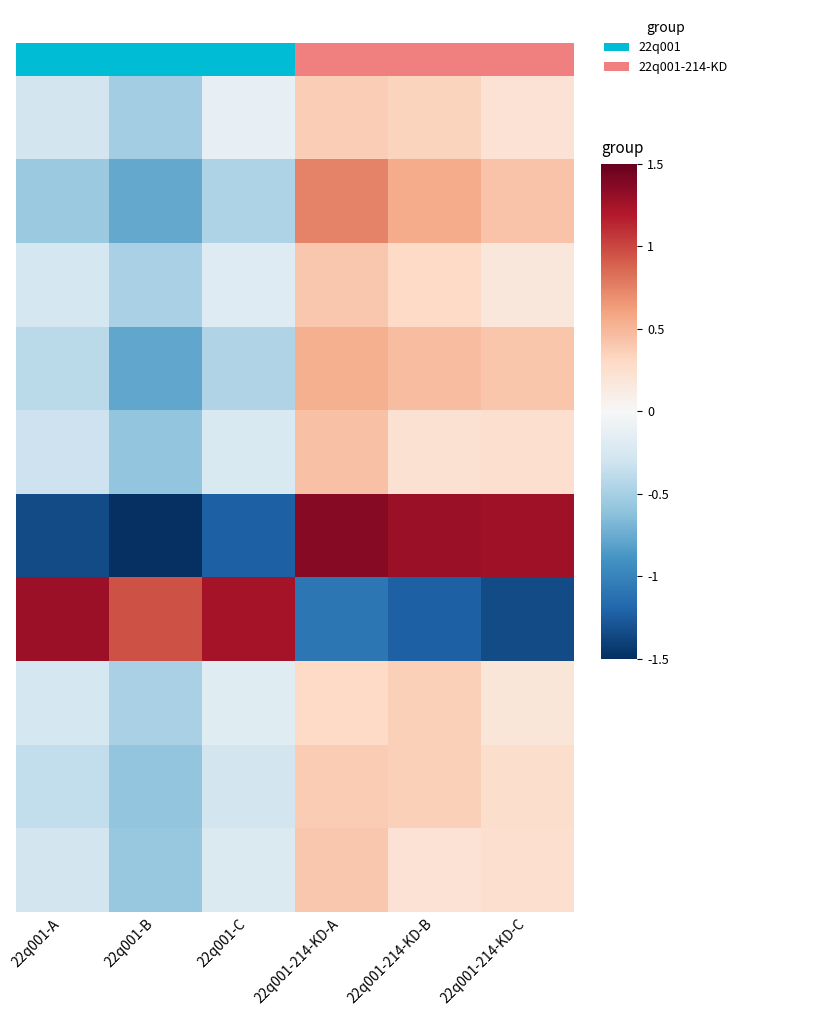

What is the spread (max minus min) of values at 22q001-A?

2.6